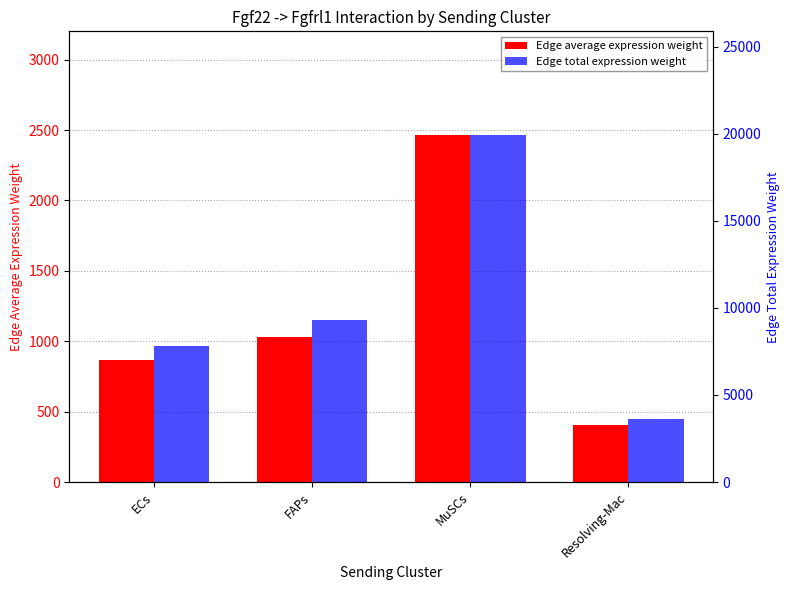

How many data points in Edge average expression weight are above 1033?

2